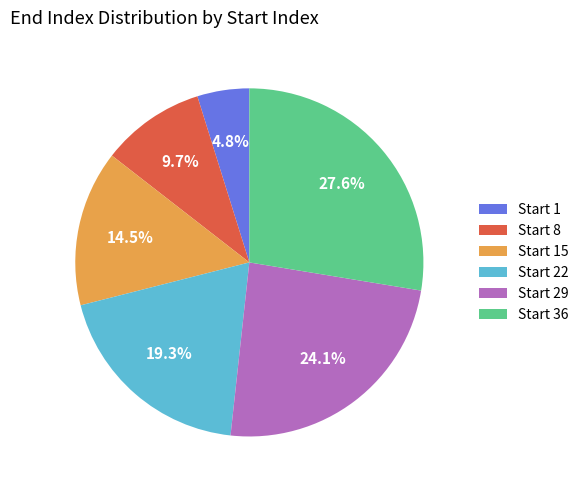

Rank the categories by value from lowest to highest.

Start 1, Start 8, Start 15, Start 22, Start 29, Start 36